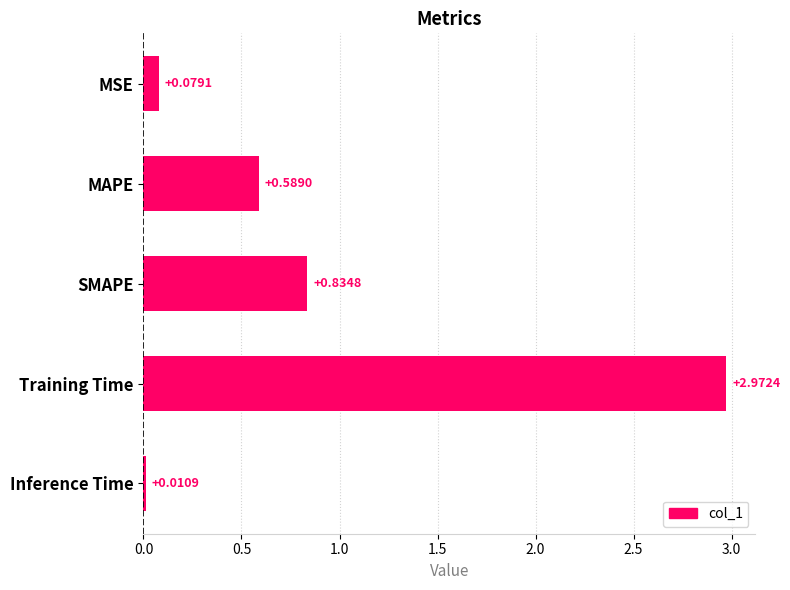

What is the change in value from MSE to MAPE?

+0.5